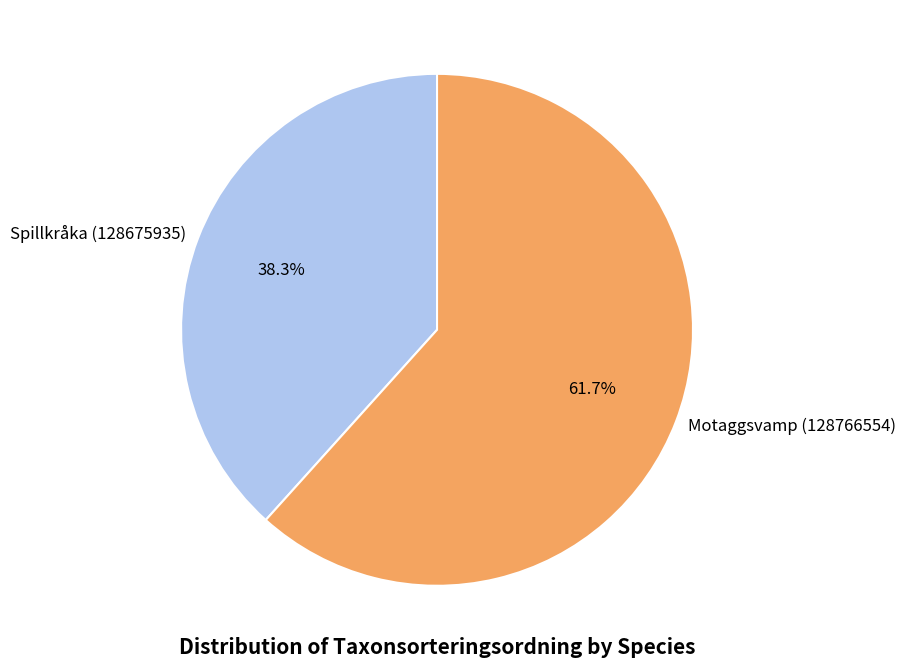

True or false: Motaggsvamp (128766554) accounts for 48% of the total.

False